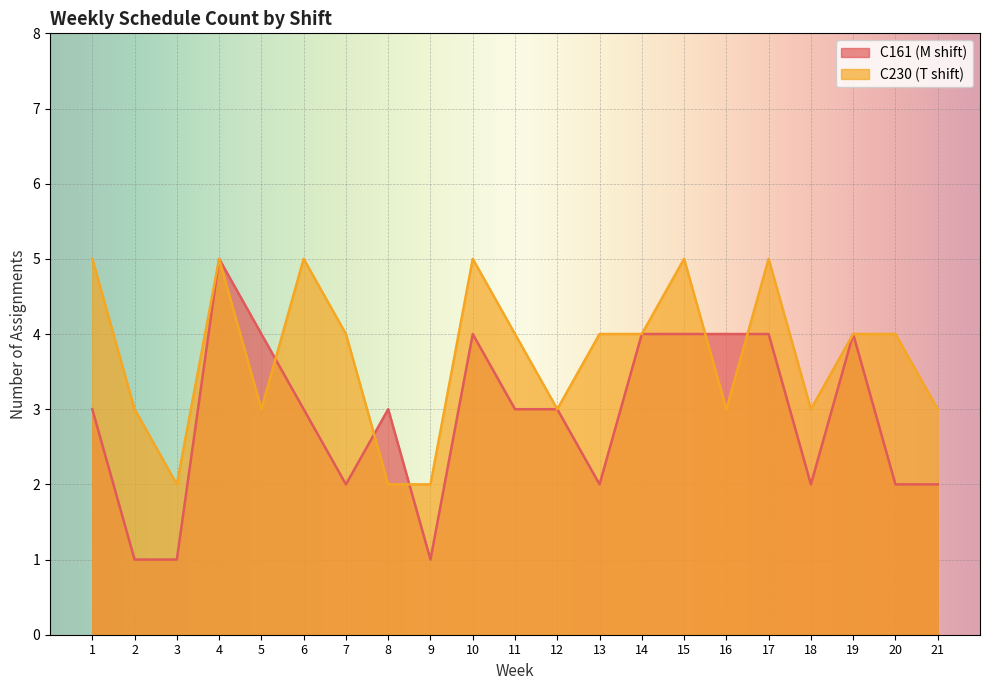

Reading left to right, list all the values displayed in this chart.

C161 (M shift): 1=3	2=1	3=1	4=5	5=4	6=3	7=2	8=3	9=1	10=4	11=3	12=3	13=2	14=4	15=4	16=4	17=4	18=2	19=4	20=2	21=2
C230 (T shift): 1=5	2=3	3=2	4=5	5=3	6=5	7=4	8=2	9=2	10=5	11=4	12=3	13=4	14=4	15=5	16=3	17=5	18=3	19=4	20=4	21=3